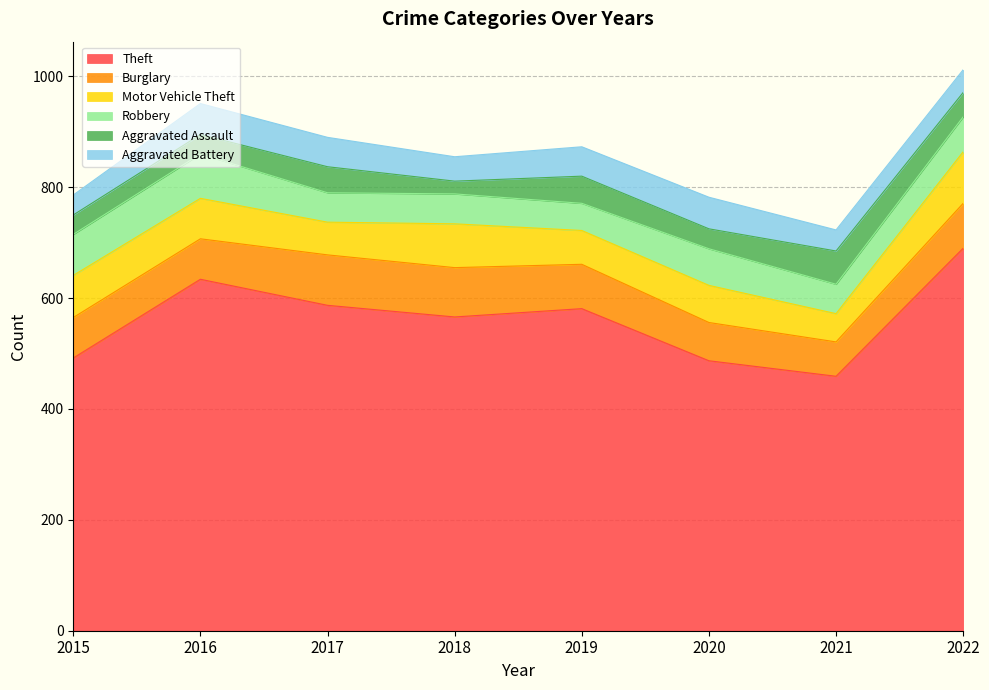

What is the value of the Motor Vehicle Theft point at the 8th from the left?

93